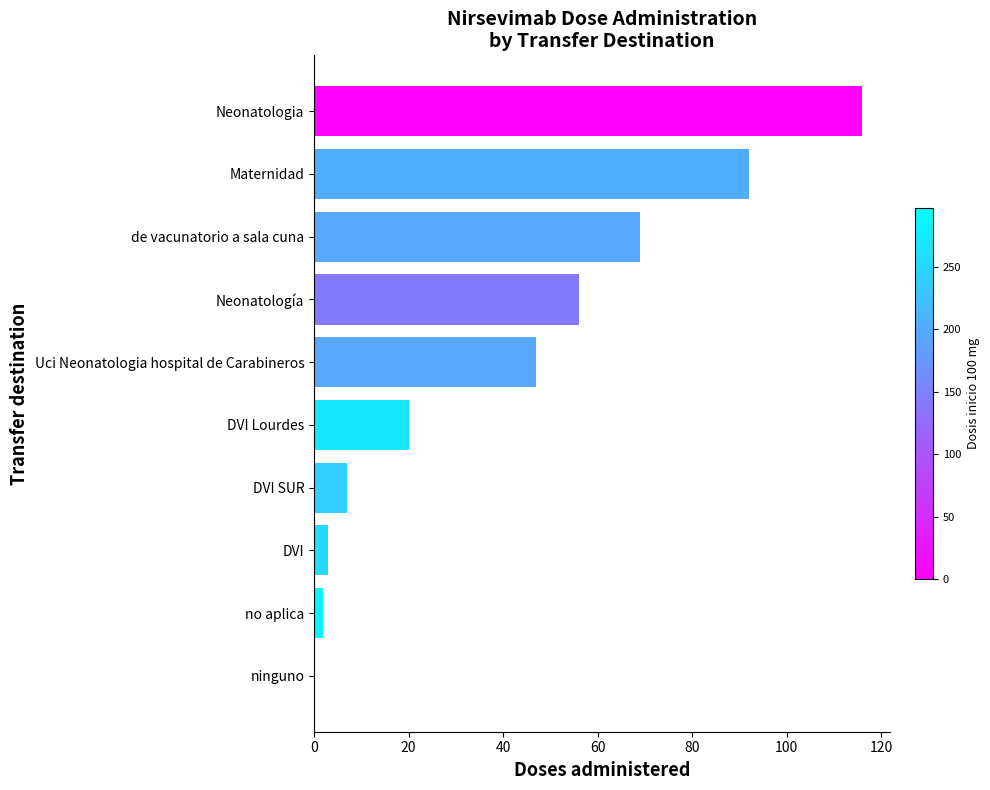

The chart shows a value of 92 at Maternidad. True or false?

True